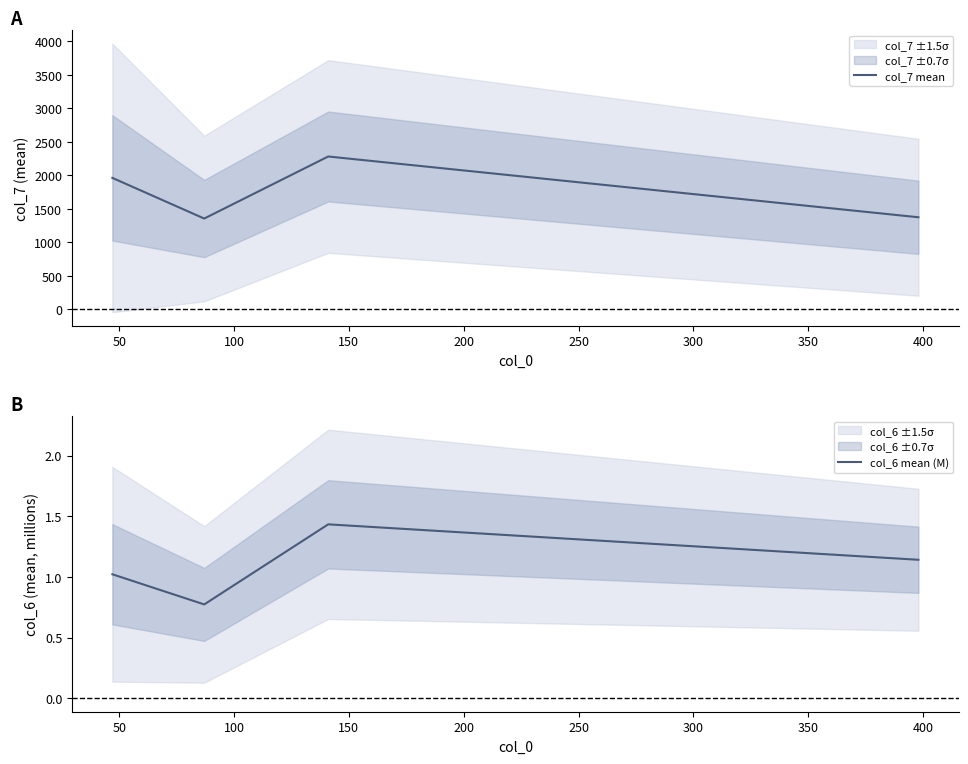

In col_7 mean, how many points are higher than both neighbors (excluding endpoints)?

1